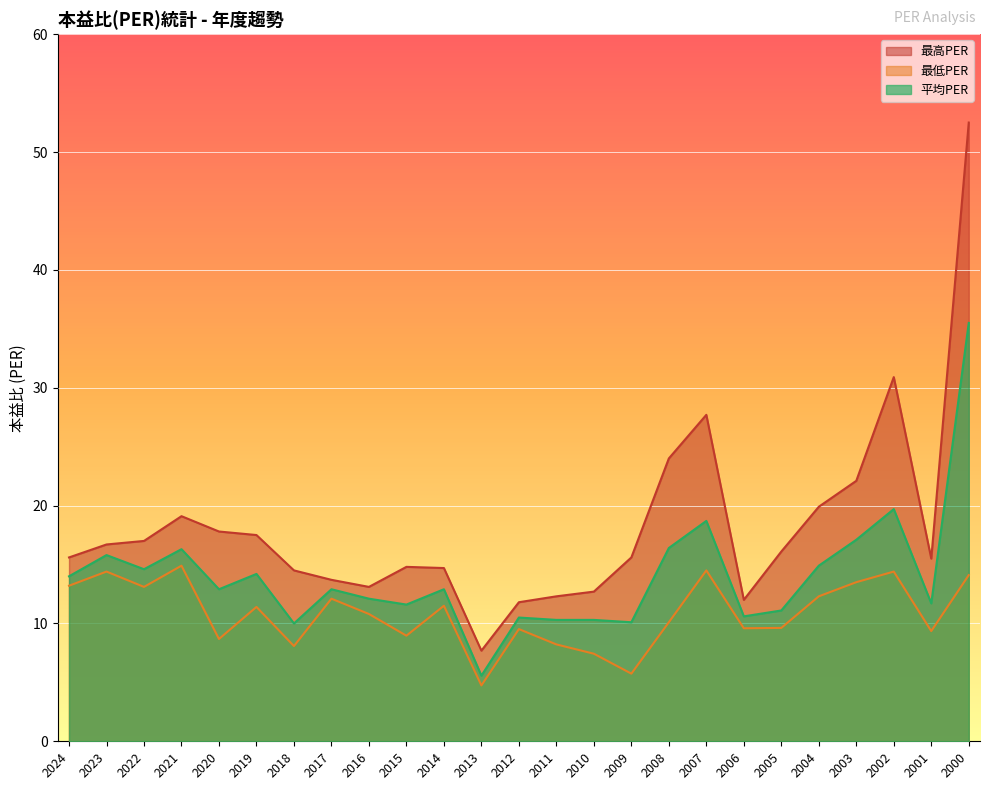

Rank the series by their average value, from lowest to highest.

最低PER, 平均PER, 最高PER